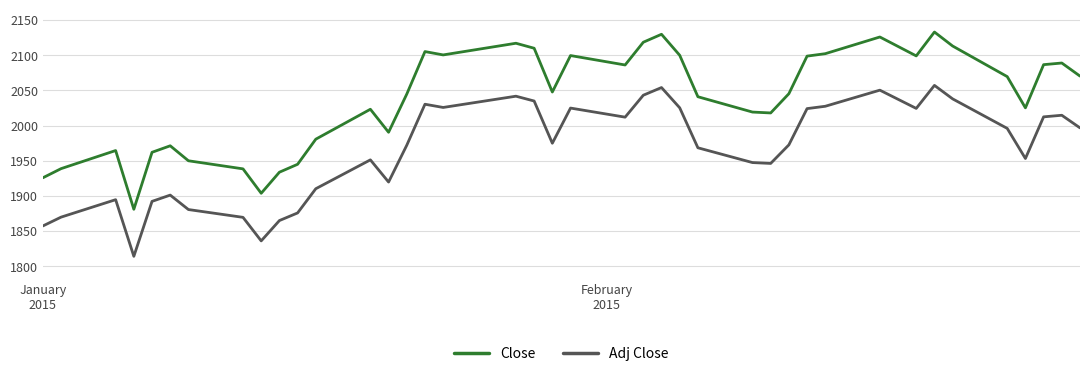

True or false: Adj Close and Close intersect in this chart.

False